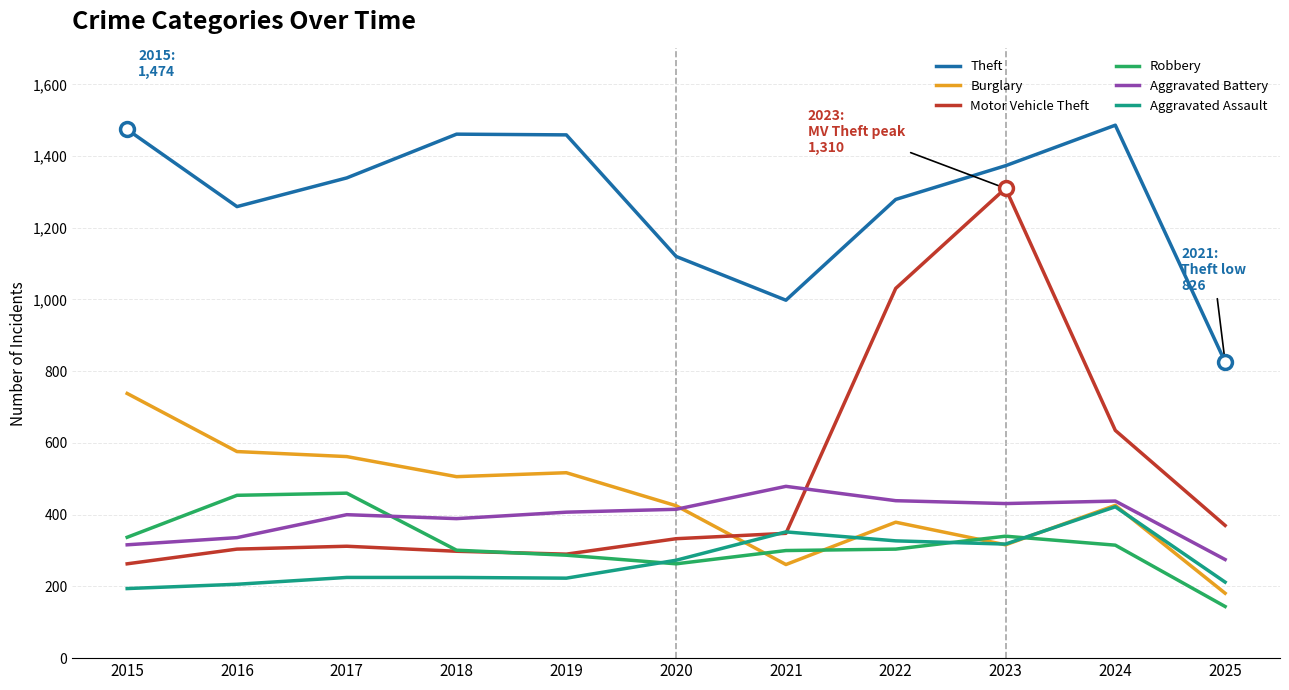

What is the smallest value displayed?

144